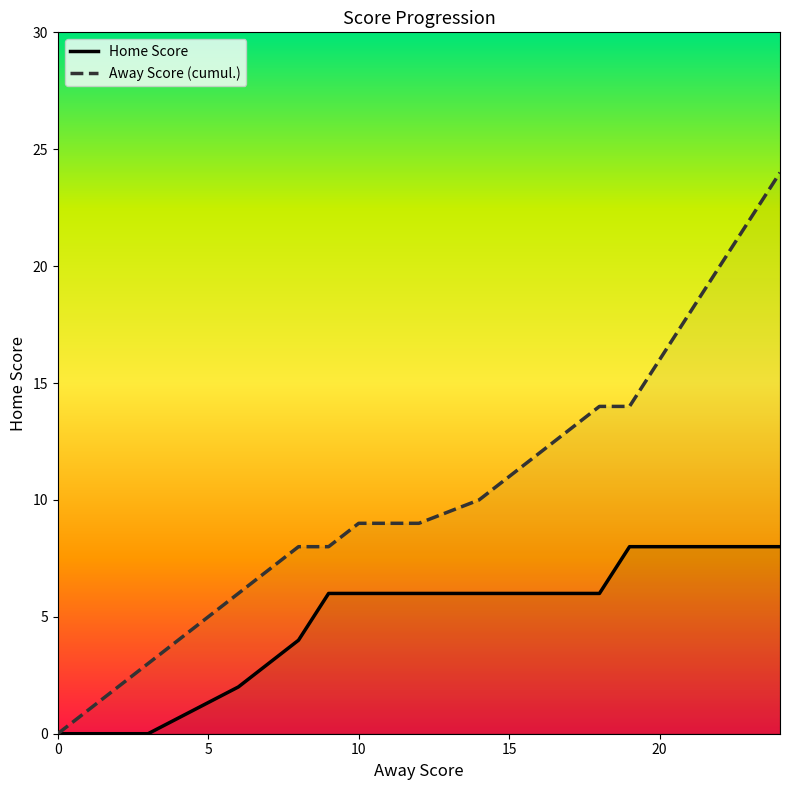

Which series has the largest total across all categories?

Away Score (cumul.)